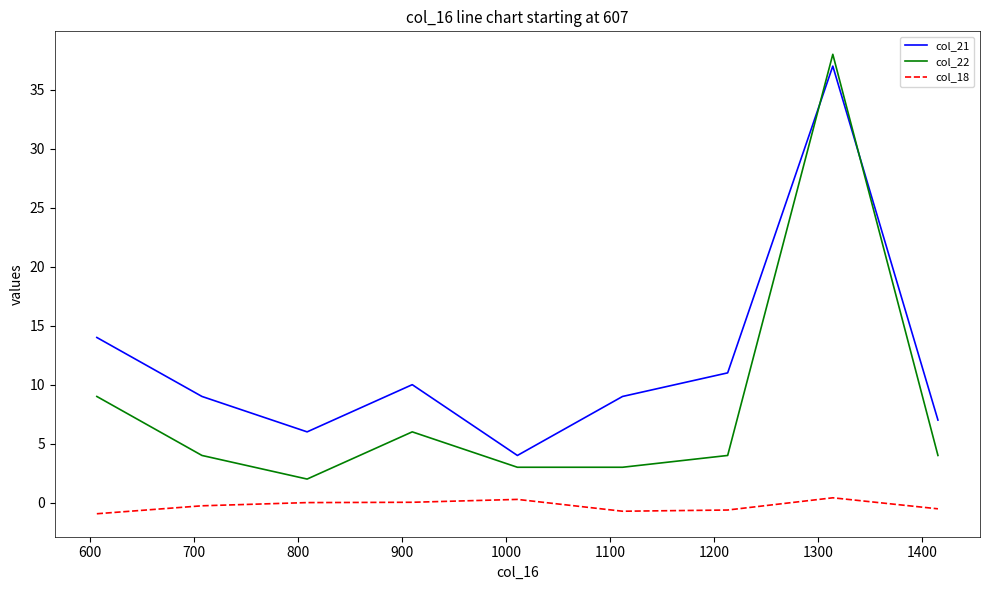

What is the difference between the maximum and minimum values in the col_22 series?

36.0